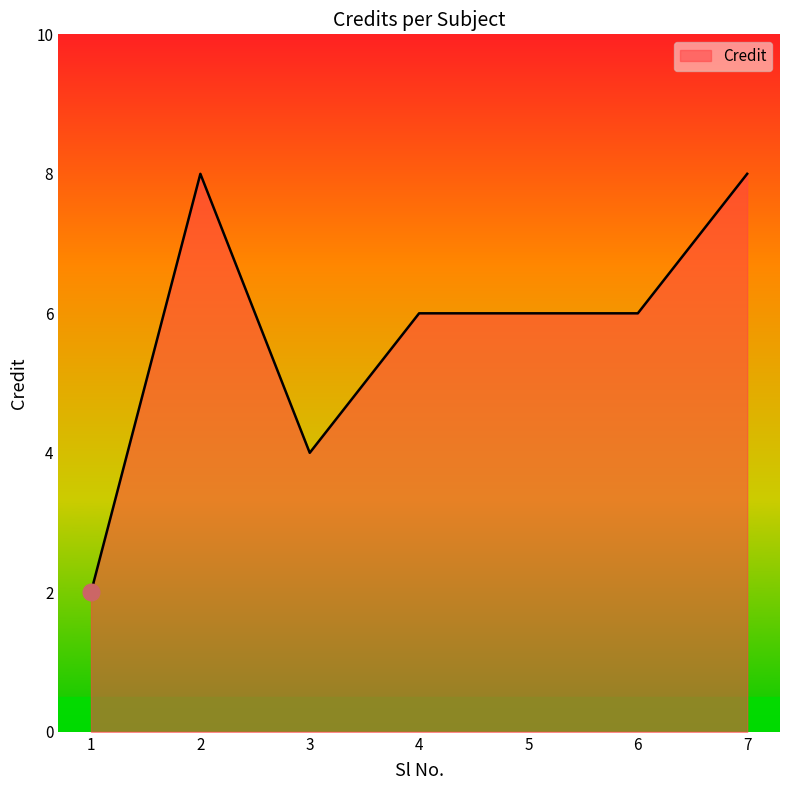

Count the values in the range 4 to 8.

6